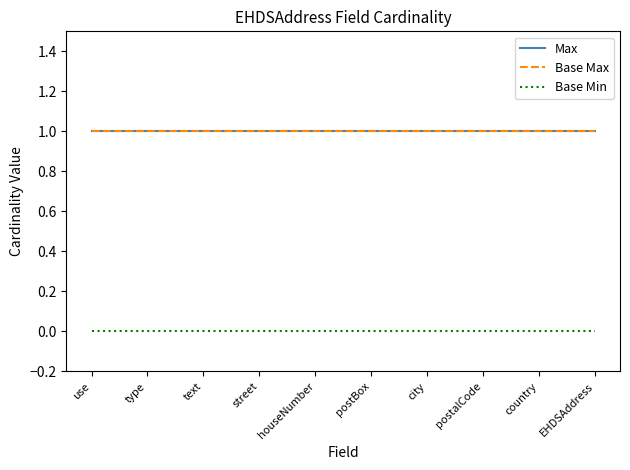

The value of Base Min at use is 0. True or false?

True